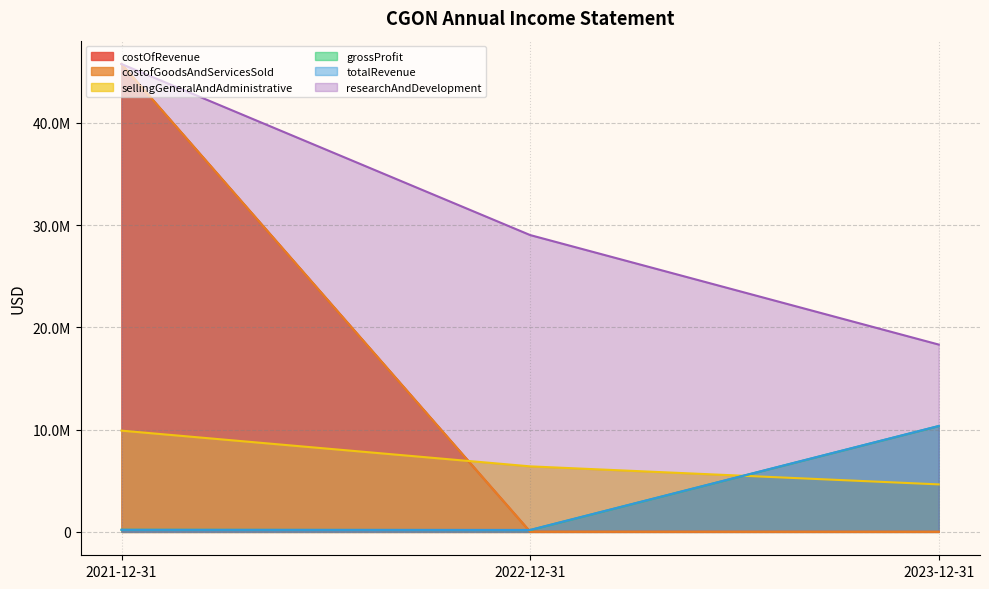

Does the chart have visible grid lines?

Yes